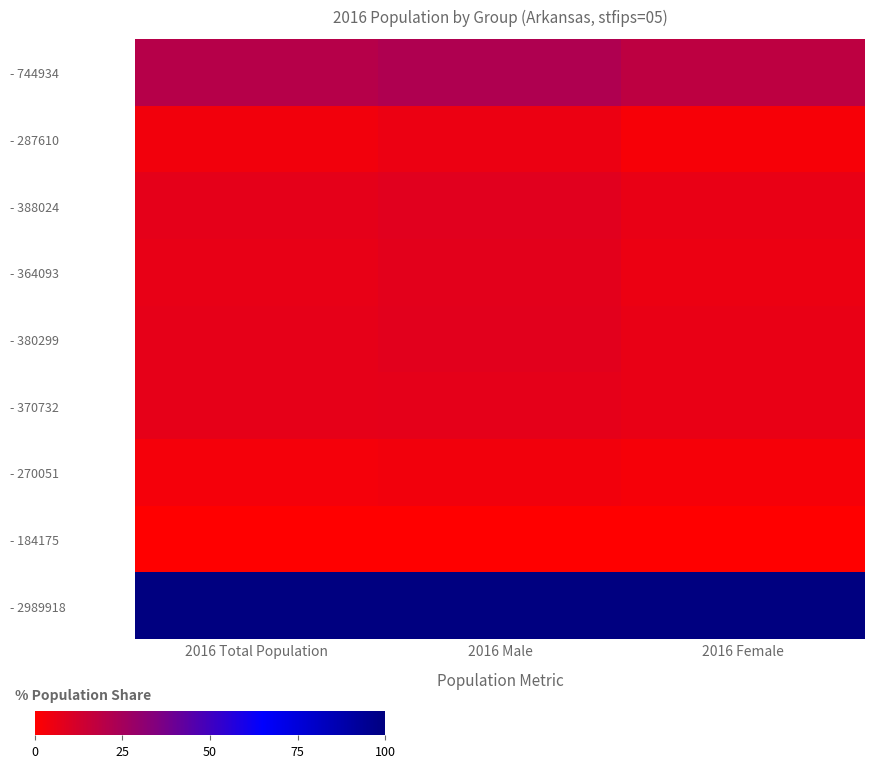

Between 2016 Female and 2016 Male, which is larger?

2016 Male